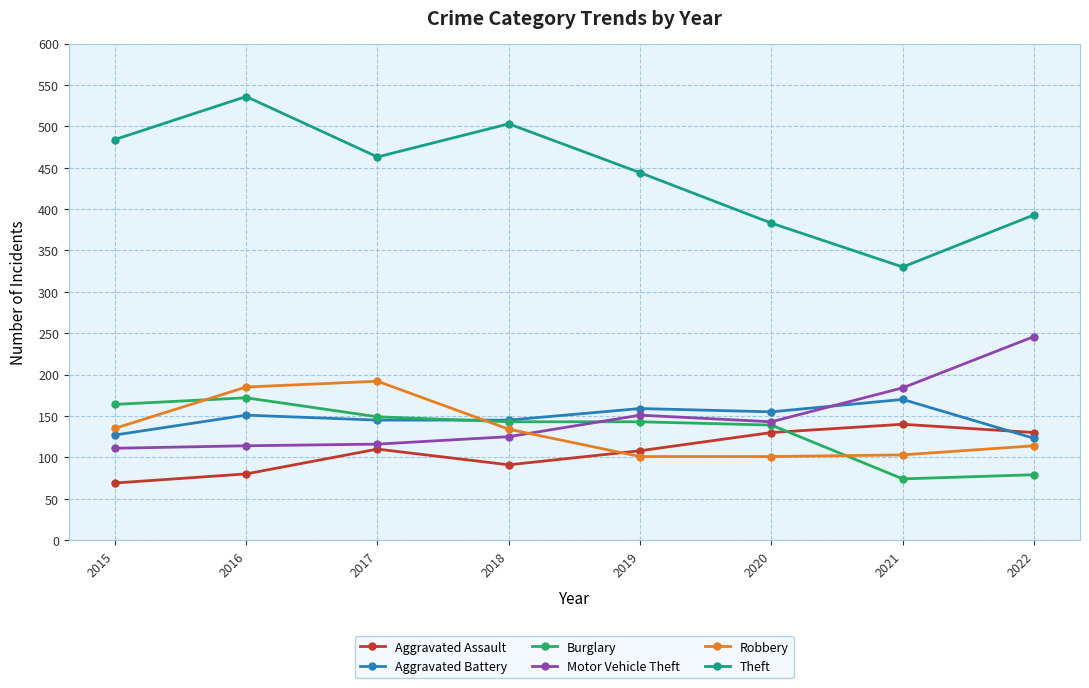

What is the highest value of the Burglary series?

172